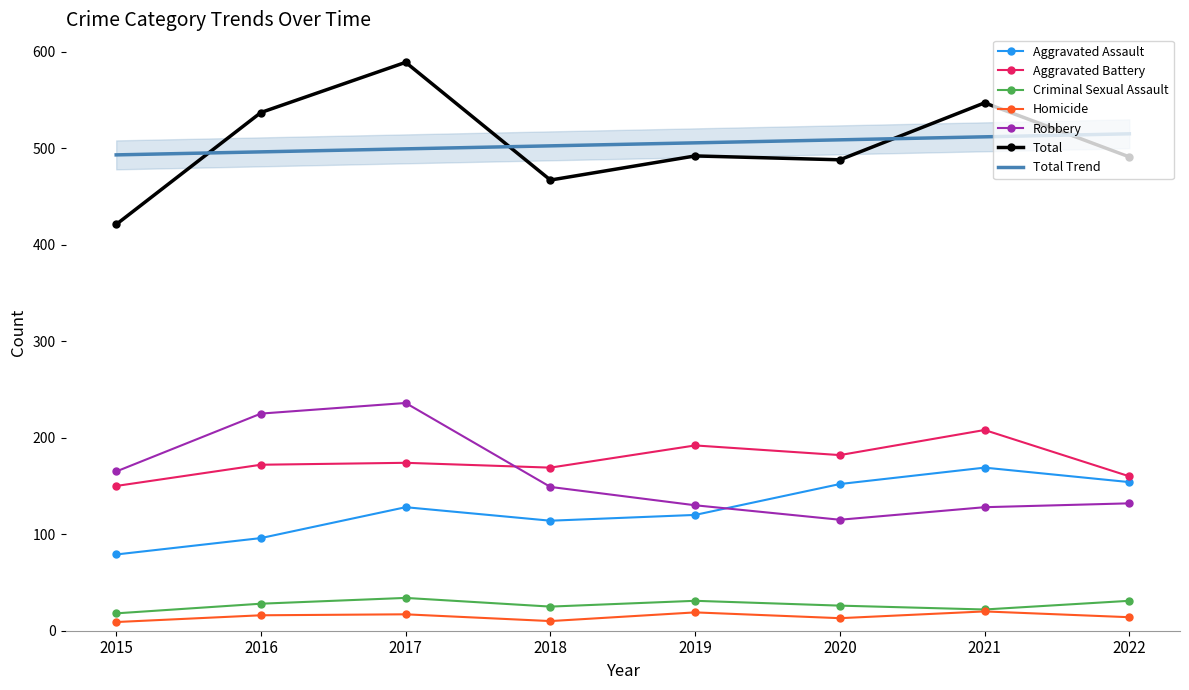

Reading right to left, what are all the values shown in this chart?

Aggravated Assault: 2022=154	2021=169	2020=152	2019=120	2018=114	2017=128	2016=96	2015=79
Aggravated Battery: 2022=160	2021=208	2020=182	2019=192	2018=169	2017=174	2016=172	2015=150
Criminal Sexual Assault: 2022=31	2021=22	2020=26	2019=31	2018=25	2017=34	2016=28	2015=18
Homicide: 2022=14	2021=20	2020=13	2019=19	2018=10	2017=17	2016=16	2015=9
Robbery: 2022=132	2021=128	2020=115	2019=130	2018=149	2017=236	2016=225	2015=165
Total: 2022=491	2021=547	2020=488	2019=492	2018=467	2017=589	2016=537	2015=421